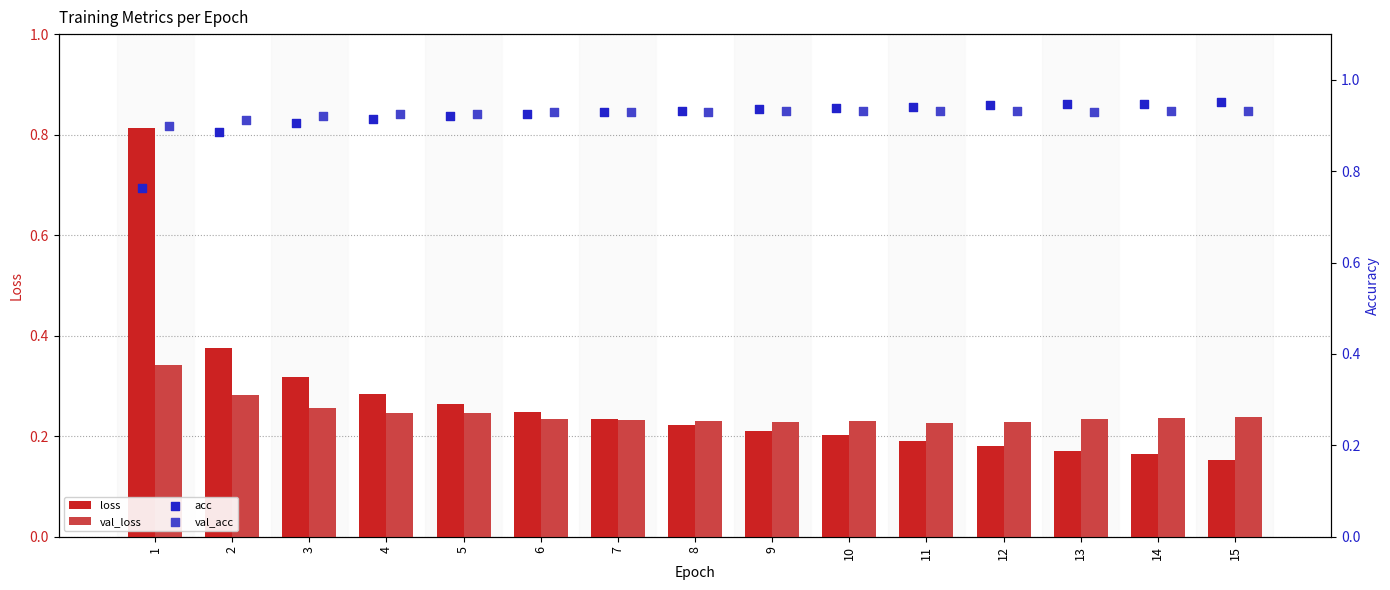

Which series reaches the maximum Y coordinate?

acc